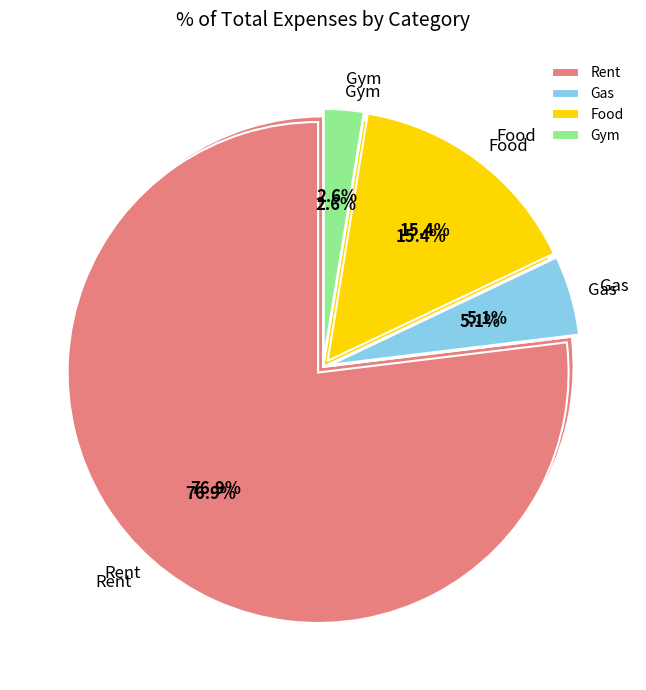

What percentage is the Food slice, to the nearest percent?

15%